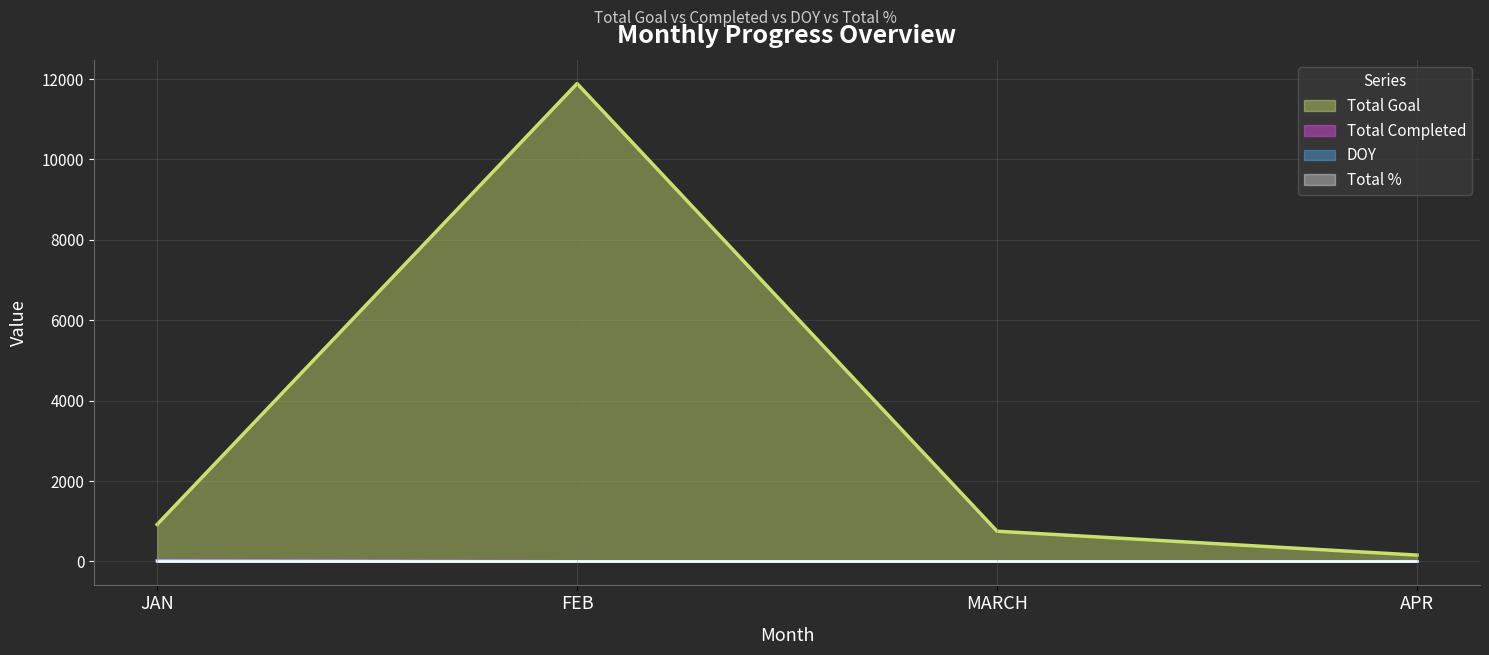

Which category has the highest value in the DOY series?

JAN